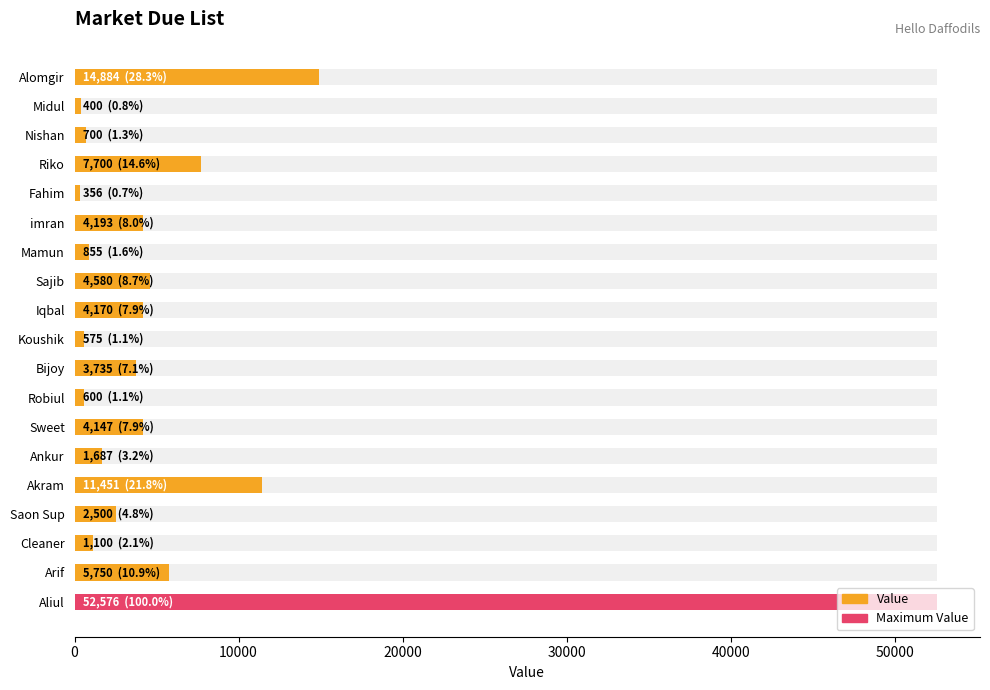

What is the value of the 14th bar from the left?

1687